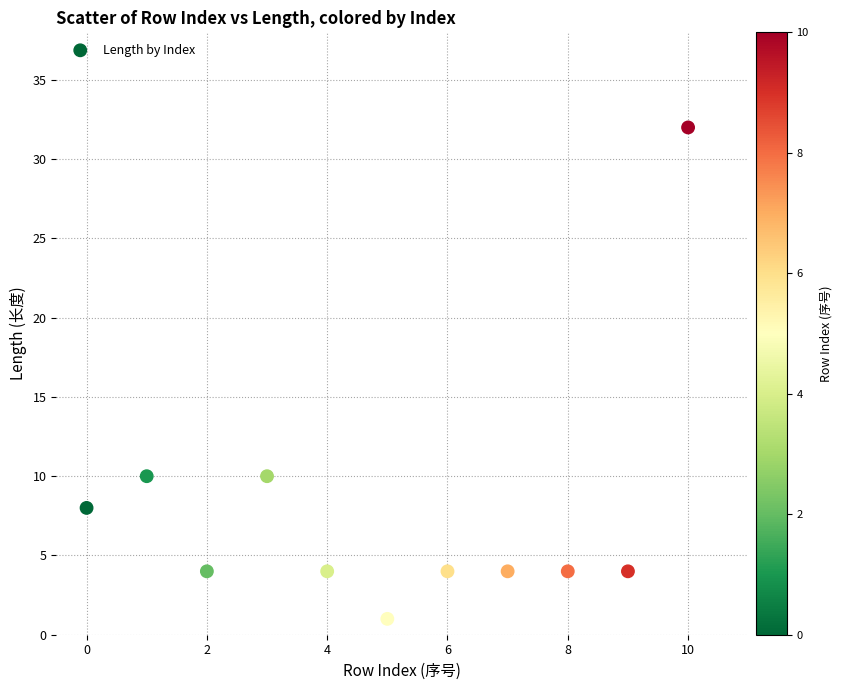

What is the range of Y values (max minus min)?

31